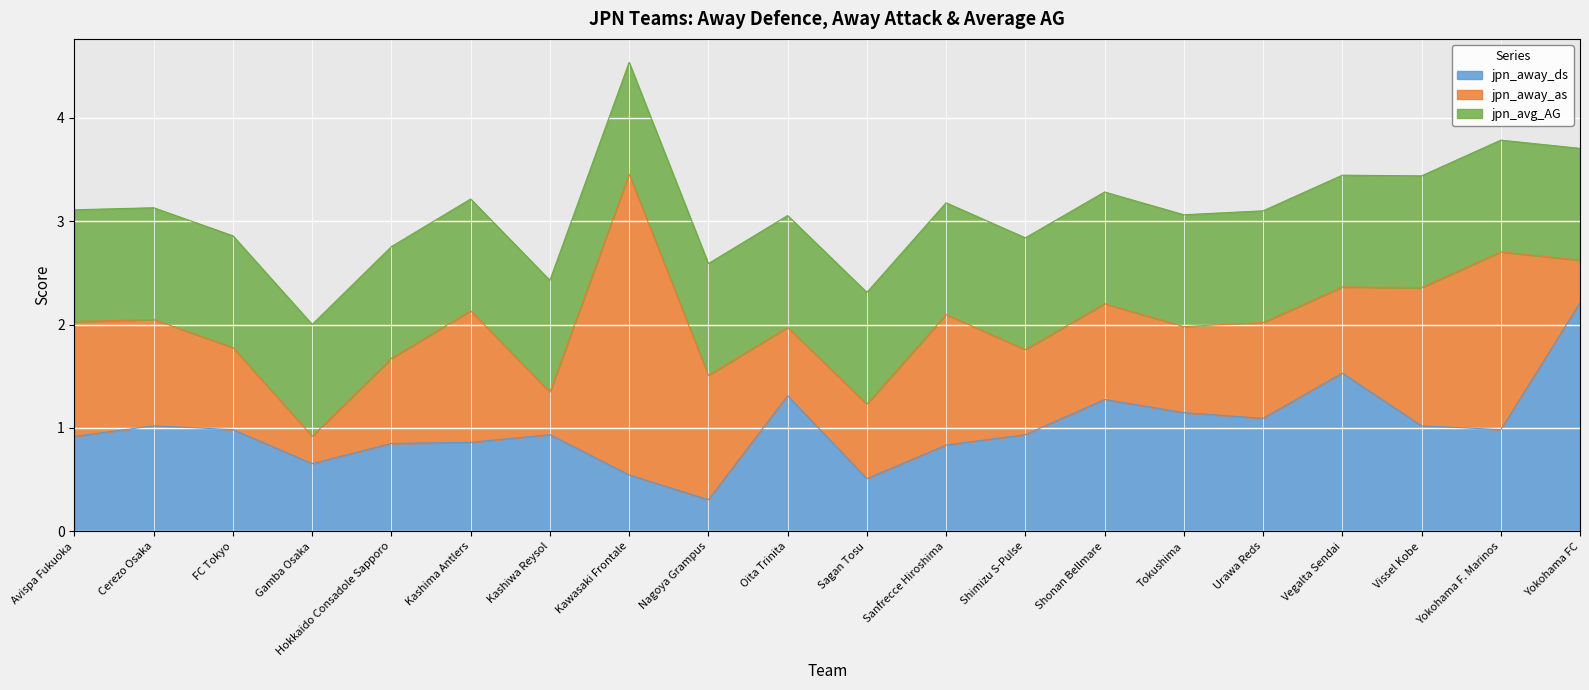

In jpn_away_ds, how many points are higher than both neighbors (excluding endpoints)?

5